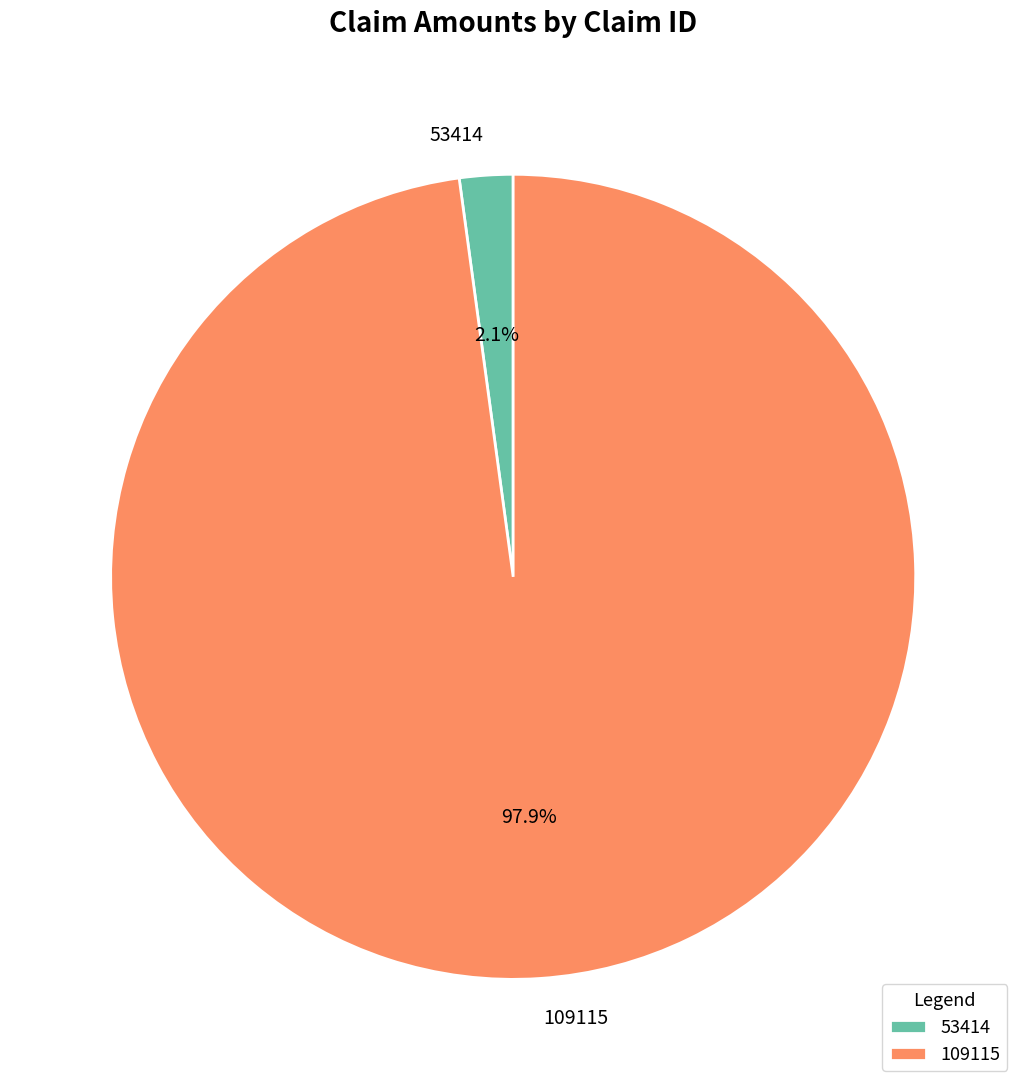

How many segments does this pie chart have?

2